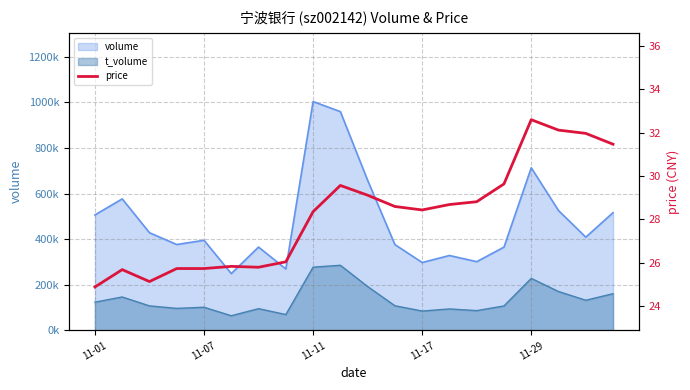

The chart shows a value of 43.9 at 18. True or false?

False